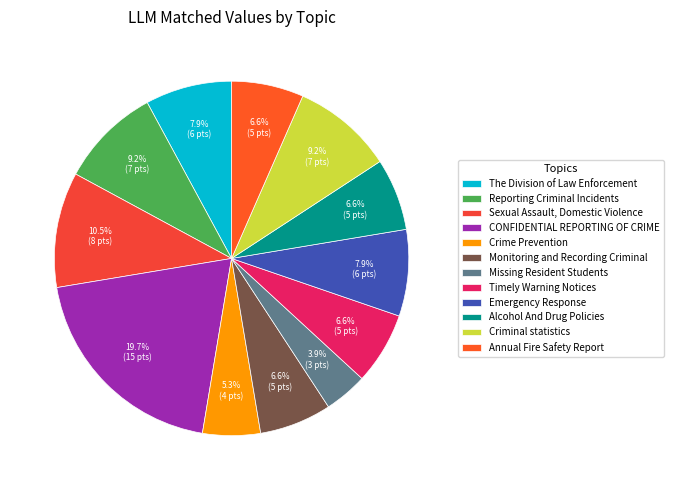

How many segments does this pie chart have?

12